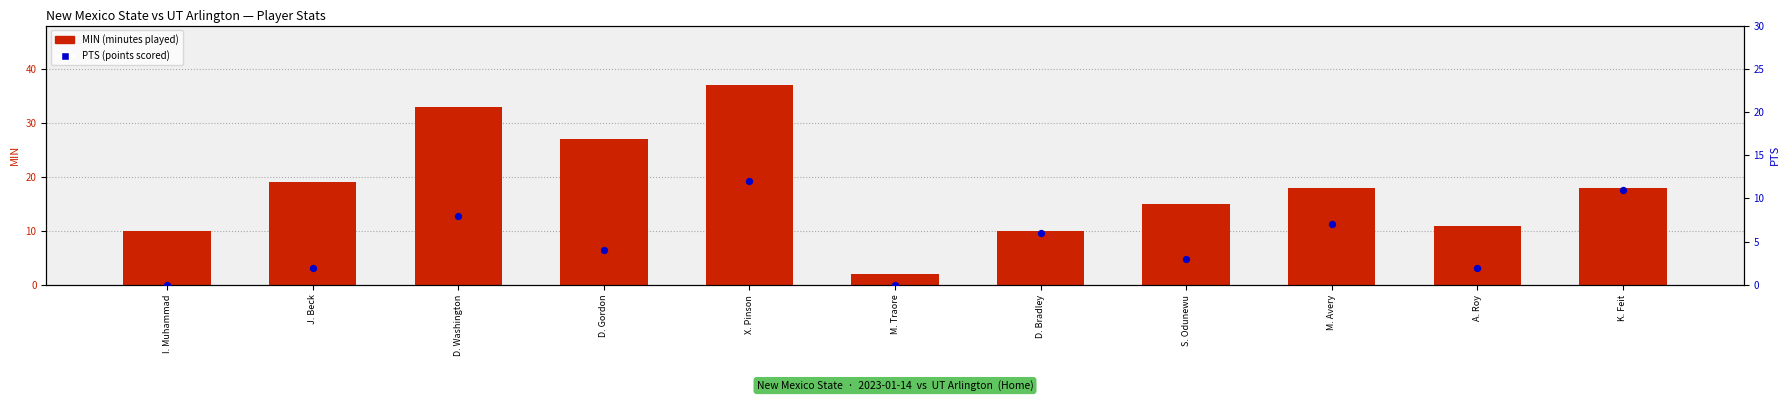

Which series has the largest total across all categories?

MIN